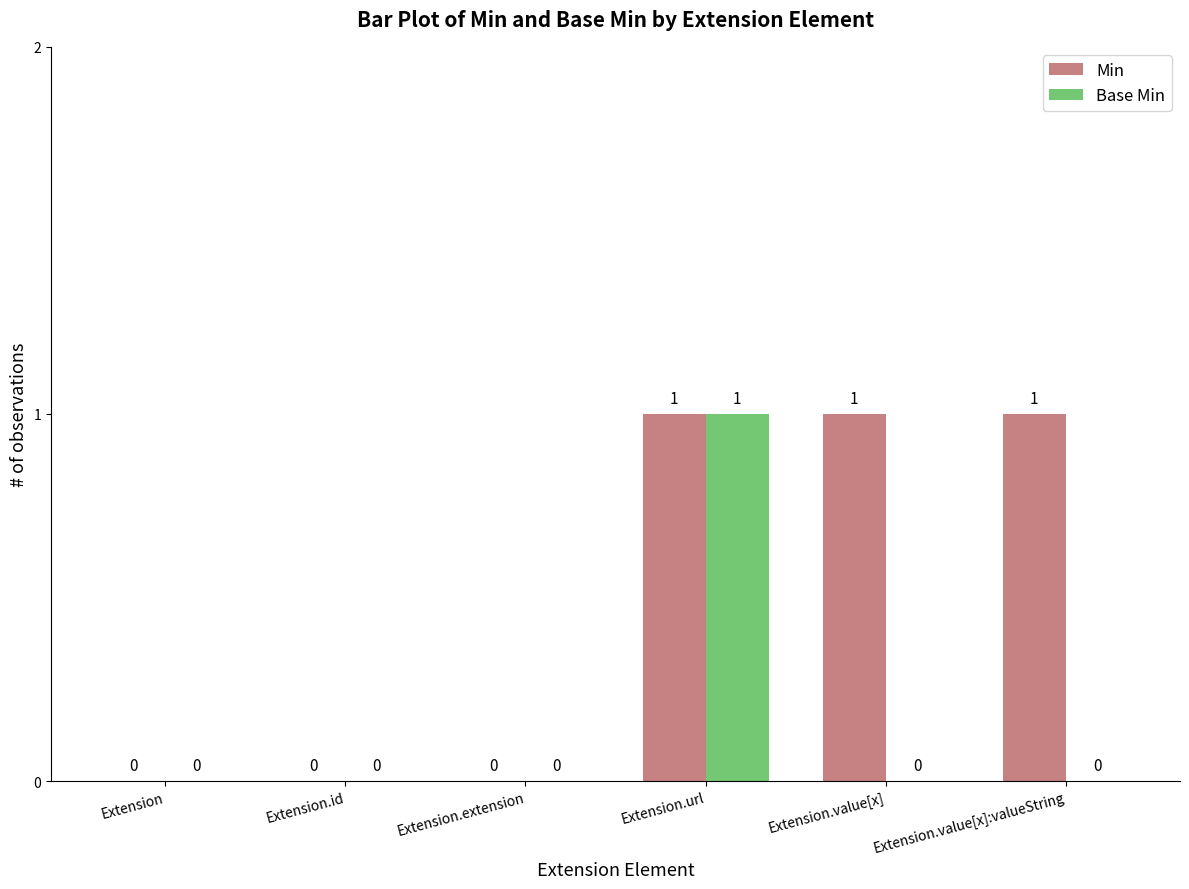

Reading left to right, extract all data points from this chart.

Min: 0	0	0	1	1	1
Base Min: 0	0	0	1	0	0